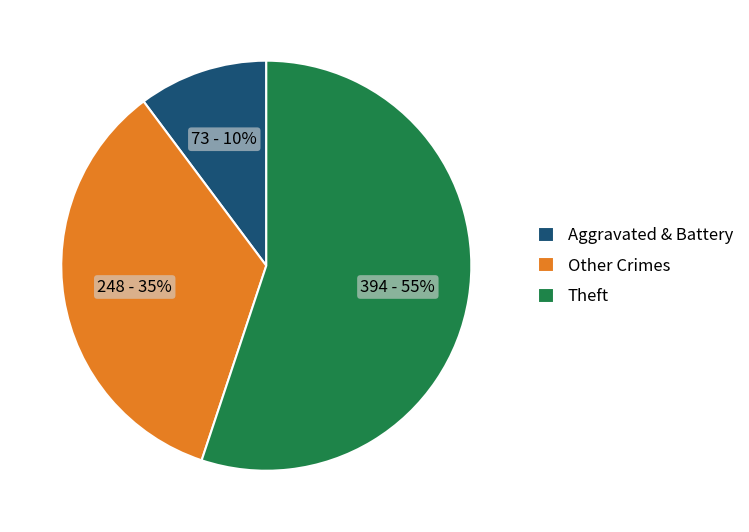

To the nearest percent, what portion does Theft represent?

55%